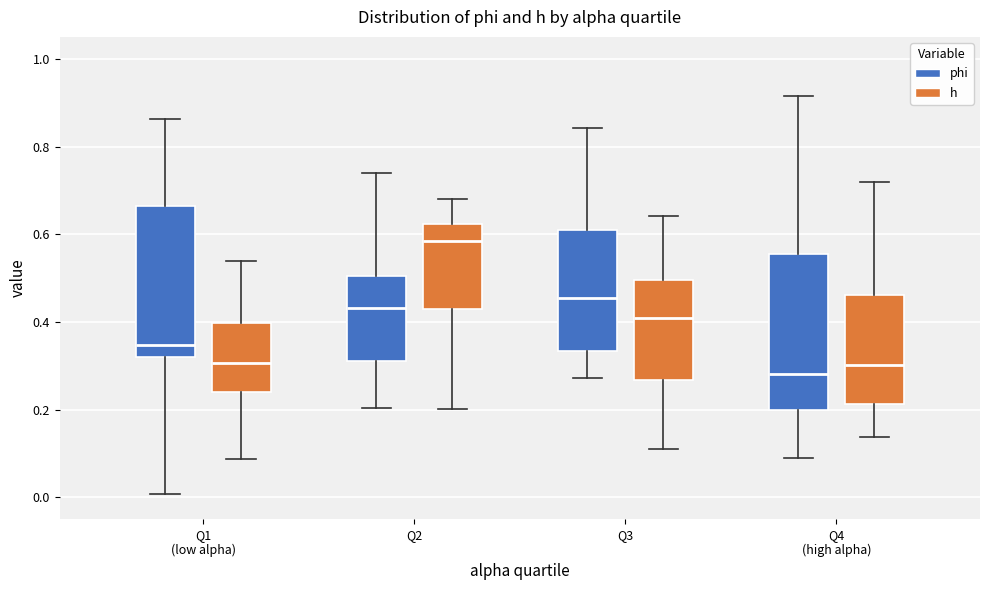

Which box has the highest median line?

Q2 (h)